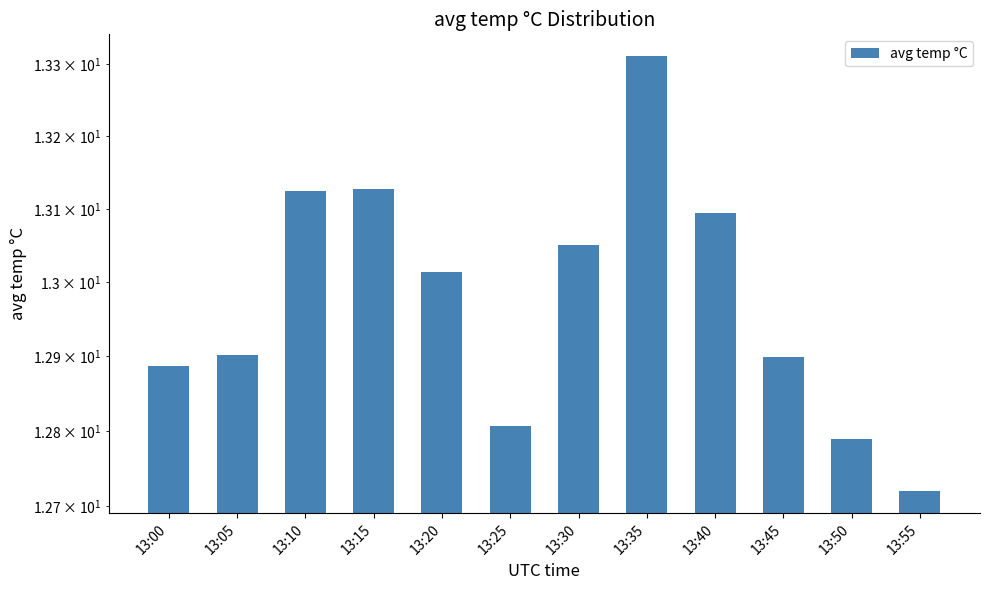

True or false: the data shows 13.1 at 13:30.

True